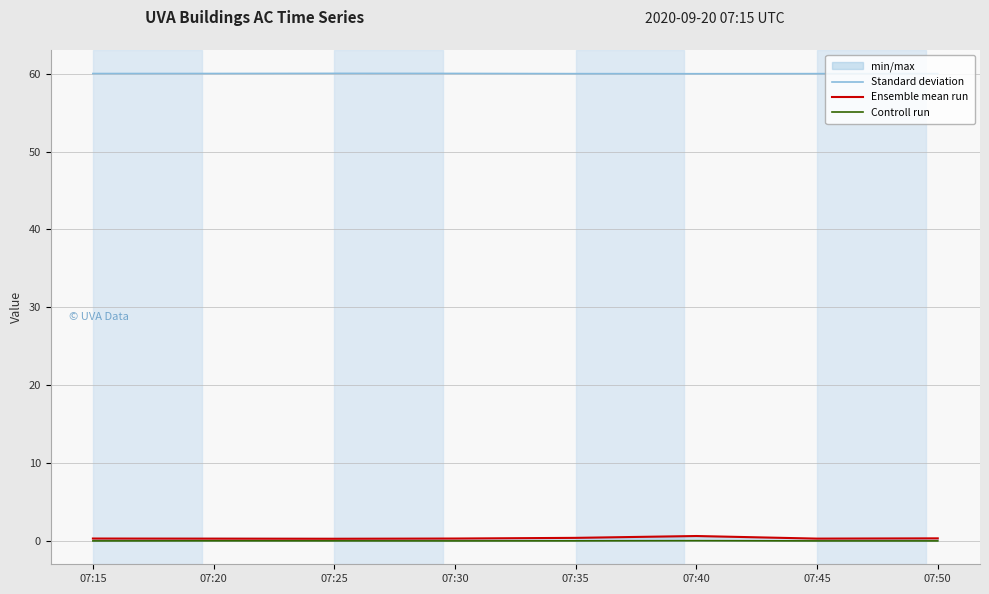

What is the value of the Ensemble mean run point at the 5th from the left?

0.4